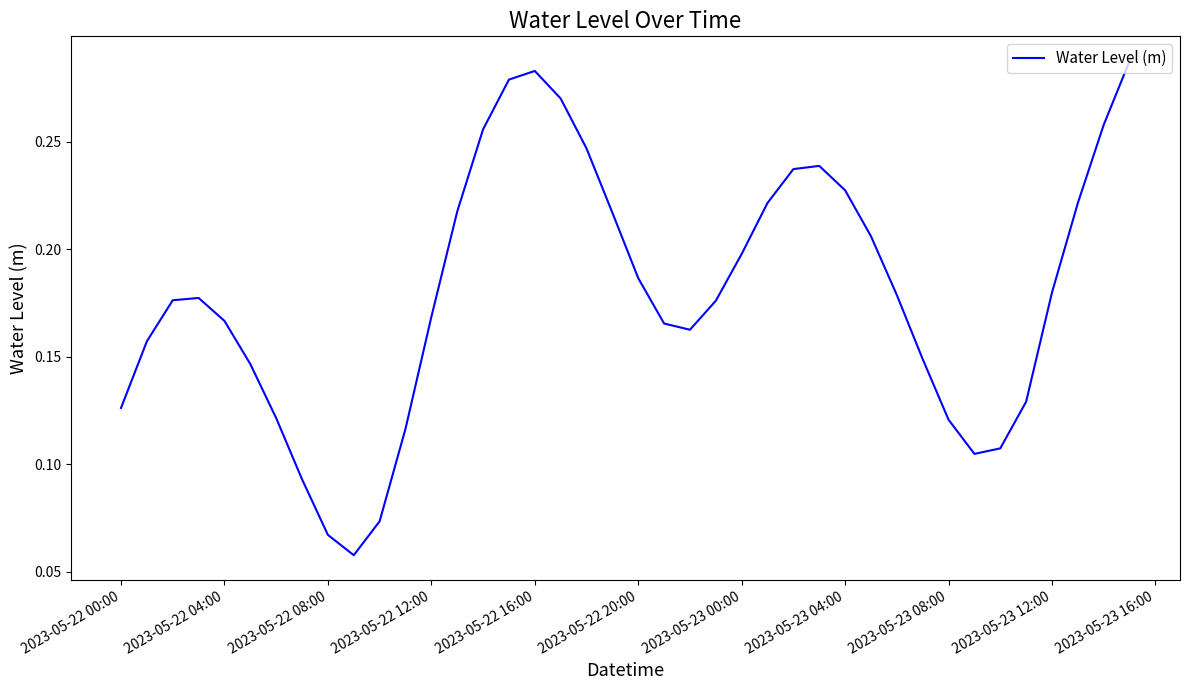

Is it true that the value at 2023-05-23 00:00 is 0.1?

False